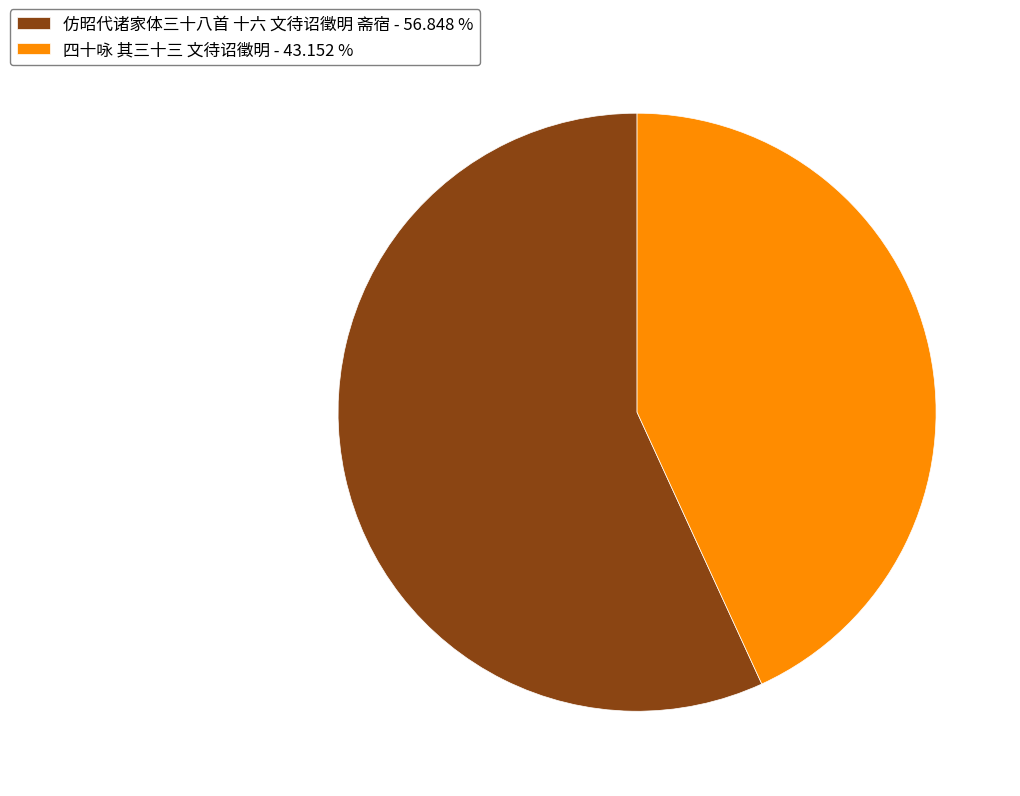

How many segments does this pie chart have?

2